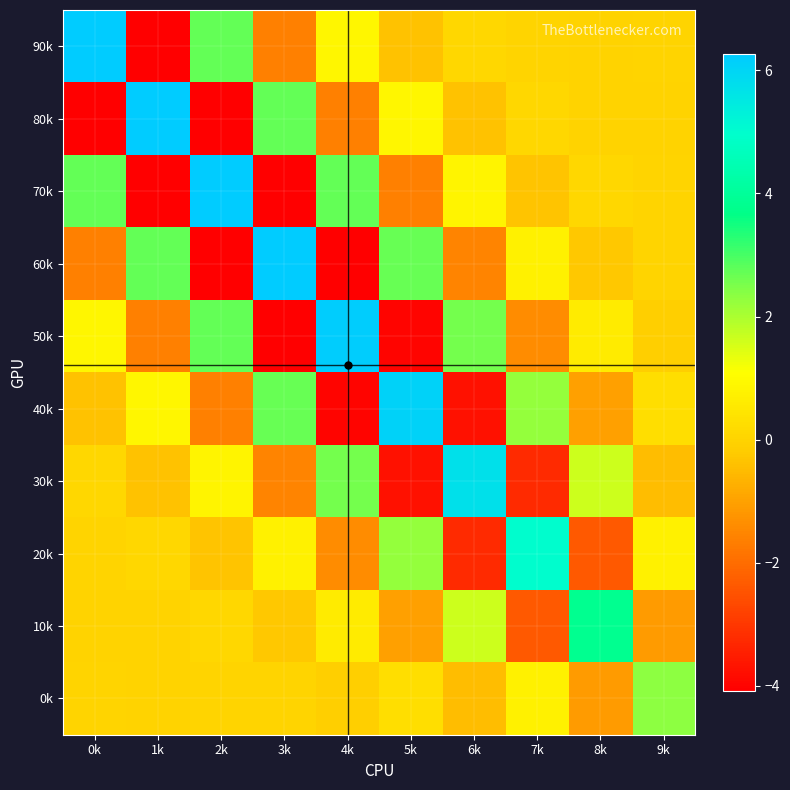

How many series are shown in this chart?

10